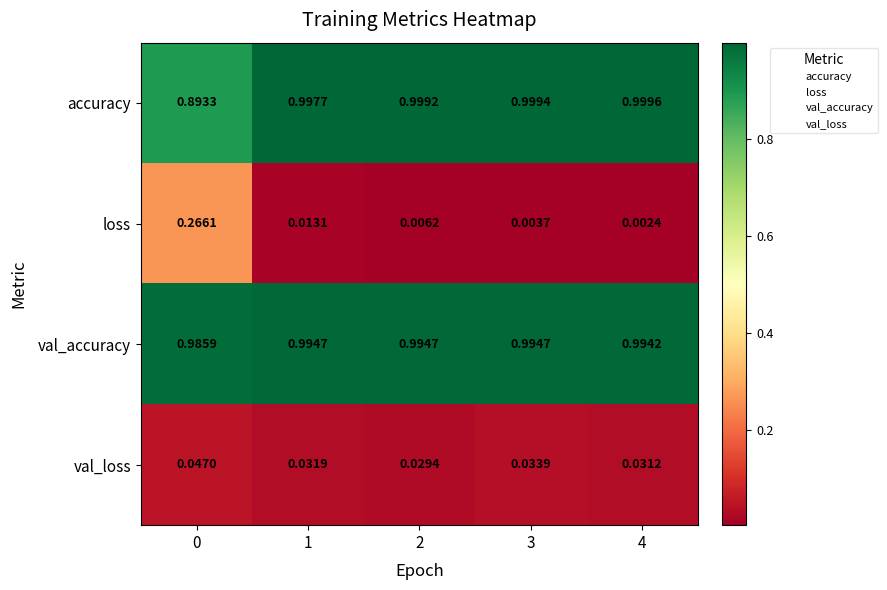

Between 3 and 4, which series saw the biggest shift?

val_loss